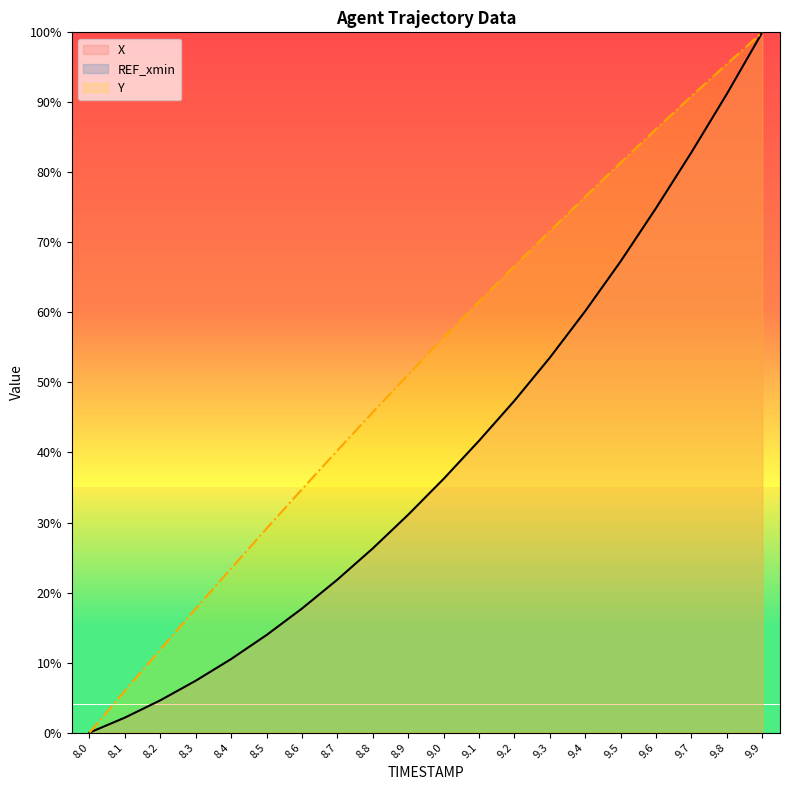

What position from the right is 9.4?

6